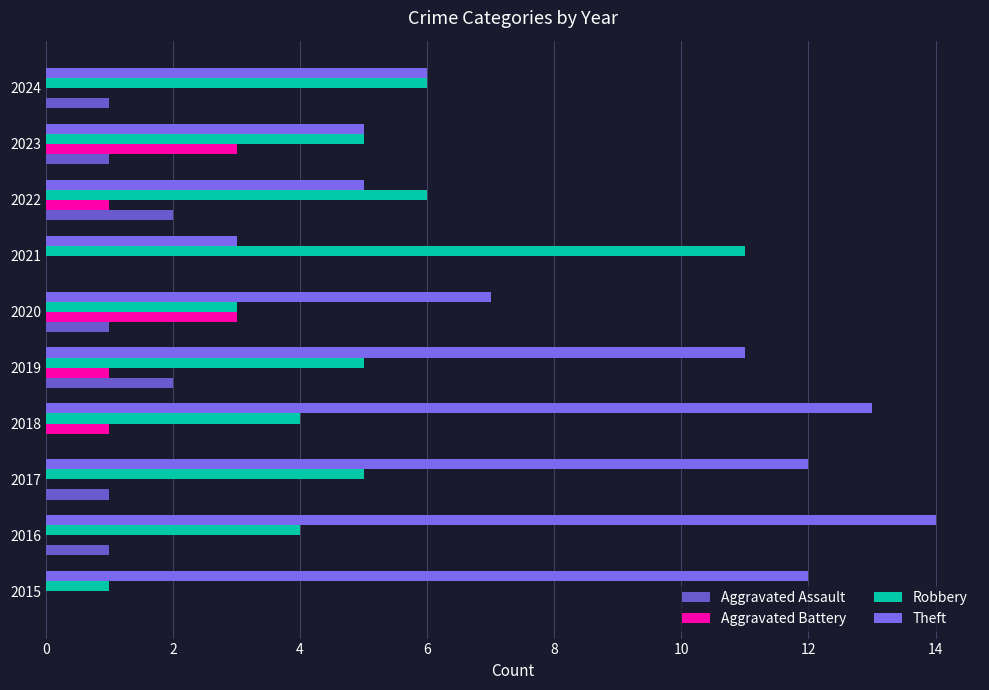

Which category has the highest value across all series?

2016